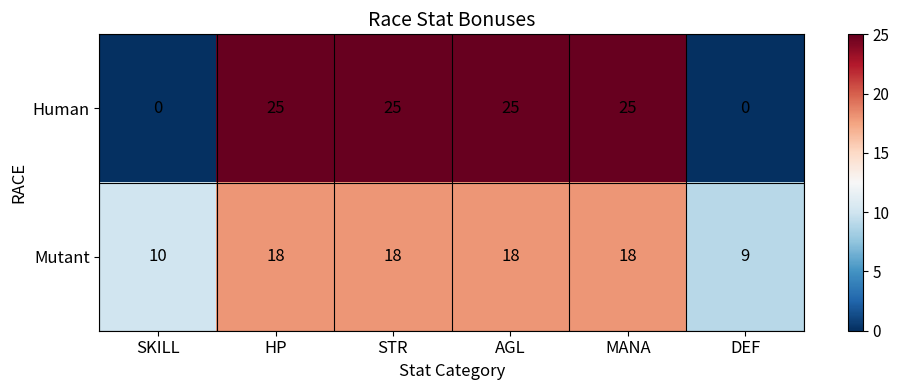

What is the sum of all Human values?

100